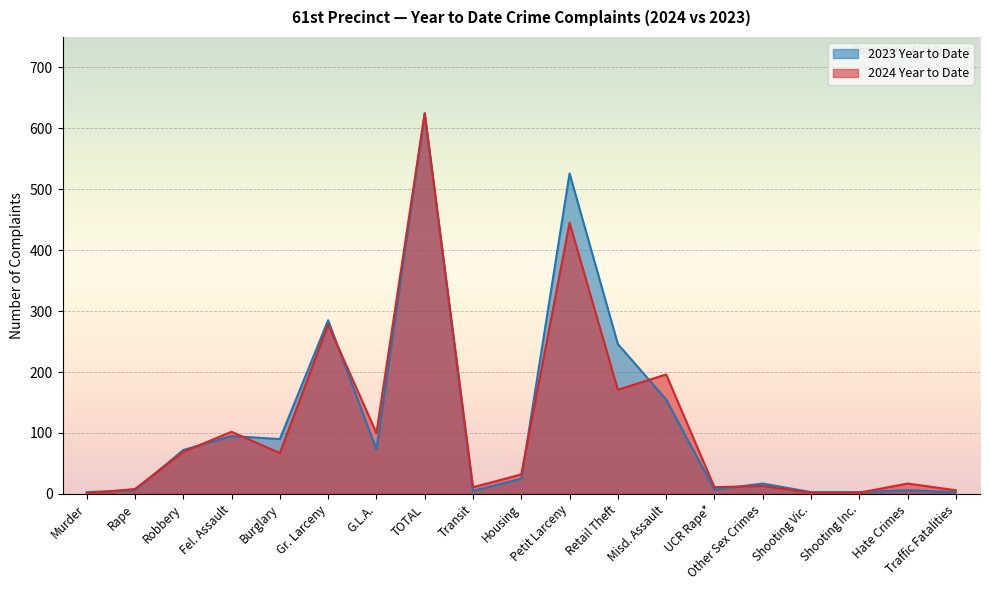

Between which two adjacent categories do 2023 Year to Date and 2024 Year to Date first intersect?

Murder and Rape